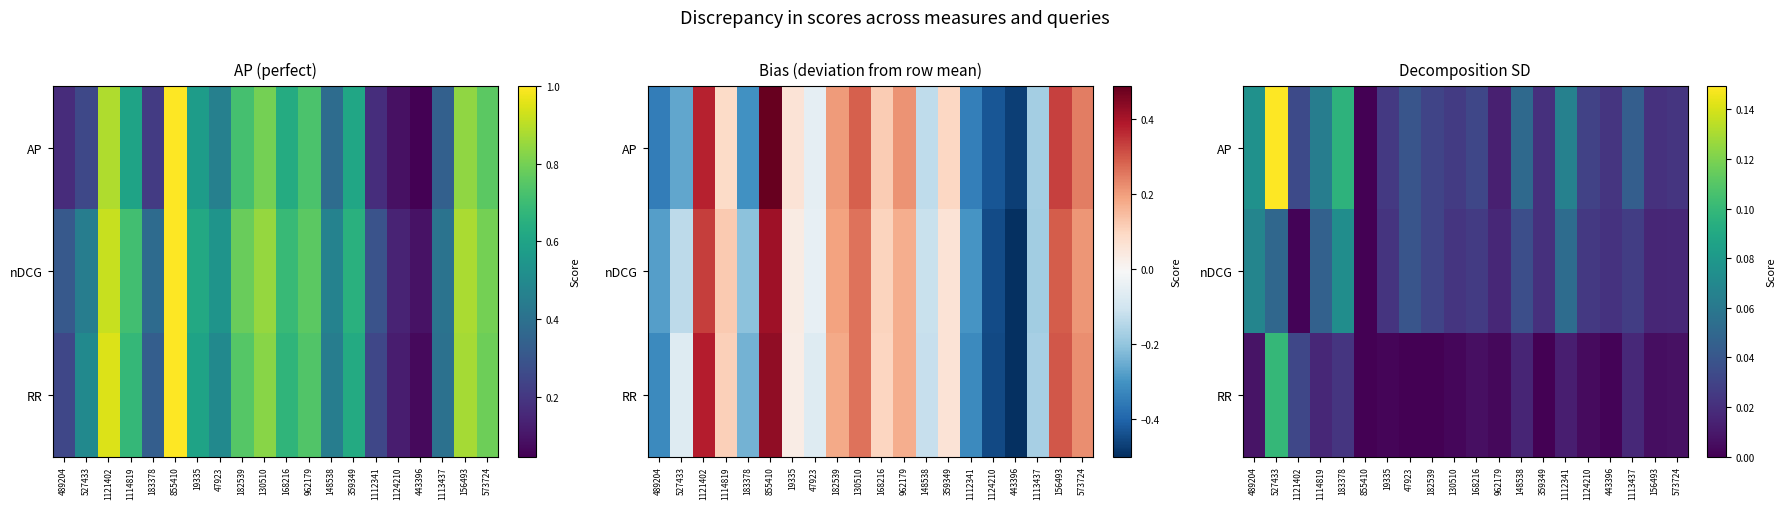

At which category is the sum across all series the highest?

527433